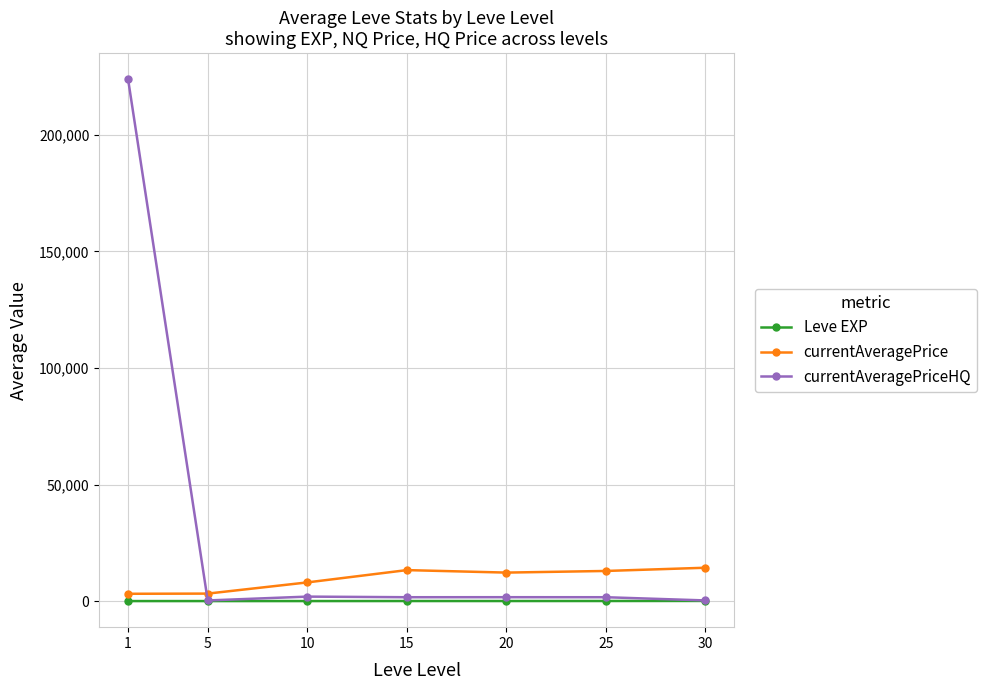

What is the sum of all Leve EXP values?

163.8